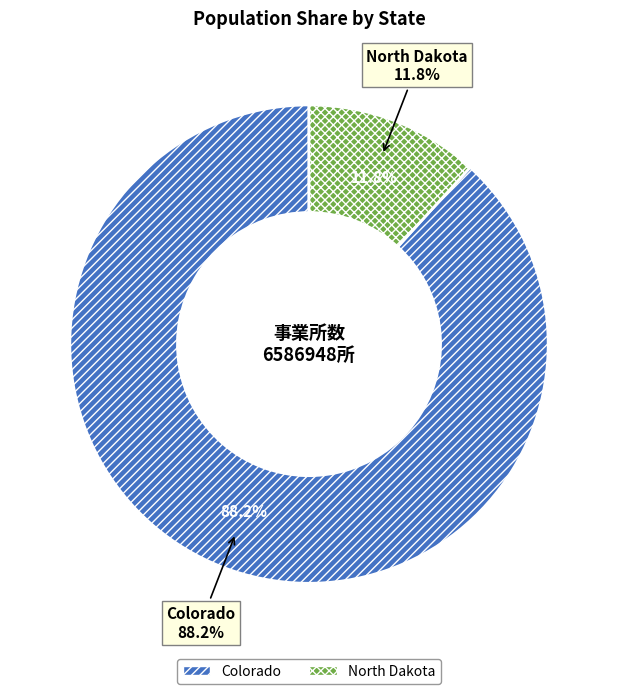

What is the largest slice in the pie chart?

Colorado